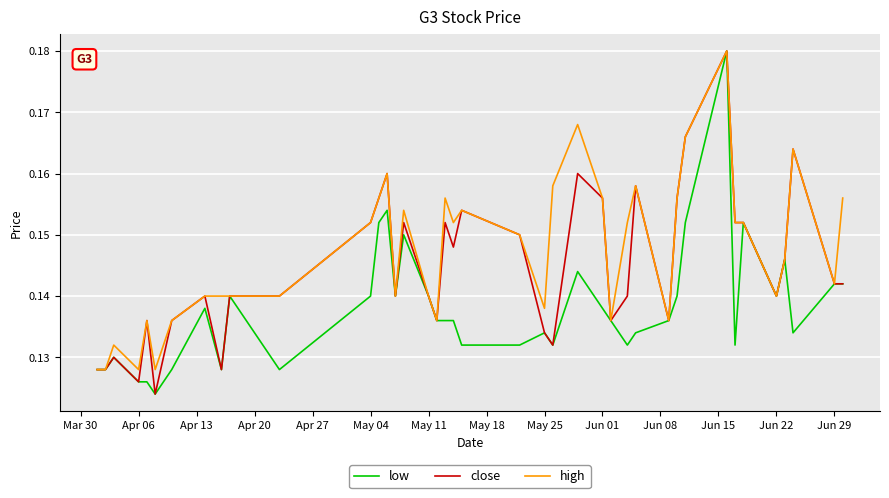

True or false: low has more than 1 points higher than both neighbors.

True